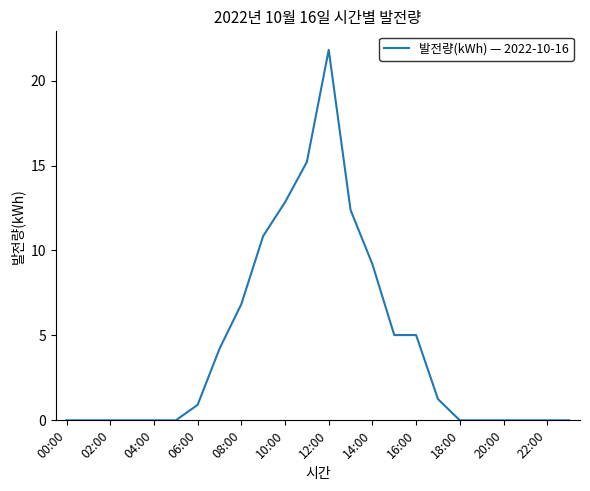

What is the greatest value displayed?

21.8